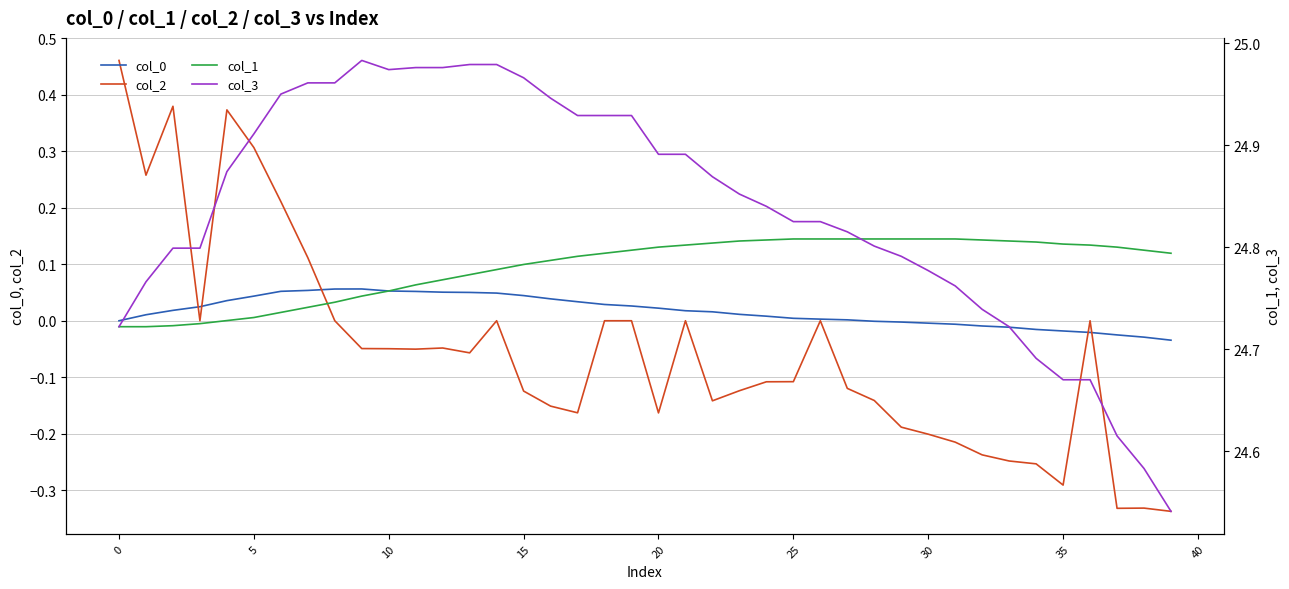

Rank the series by their maximum value, from highest to lowest.

col_3, col_1, col_2, col_0